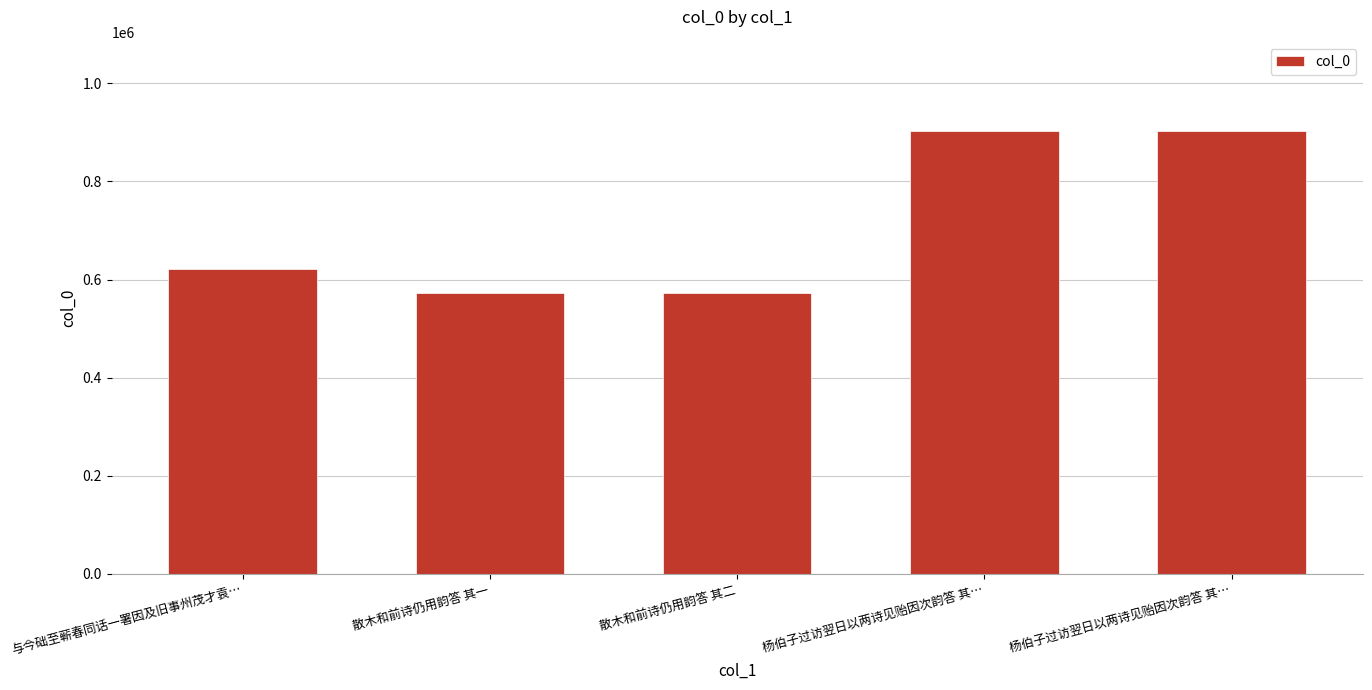

Are the bars horizontal?

No